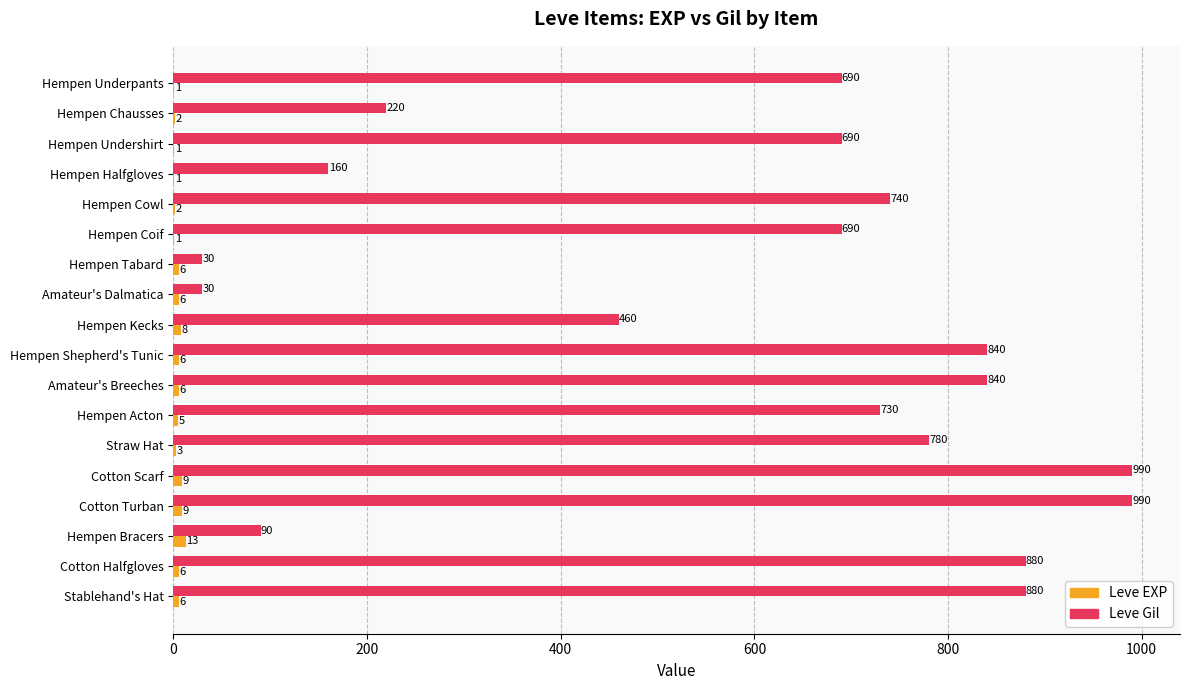

Is the value of Leve Gil at Hempen Acton greater than the value of Leve EXP at Amateur's Dalmatica?

Yes